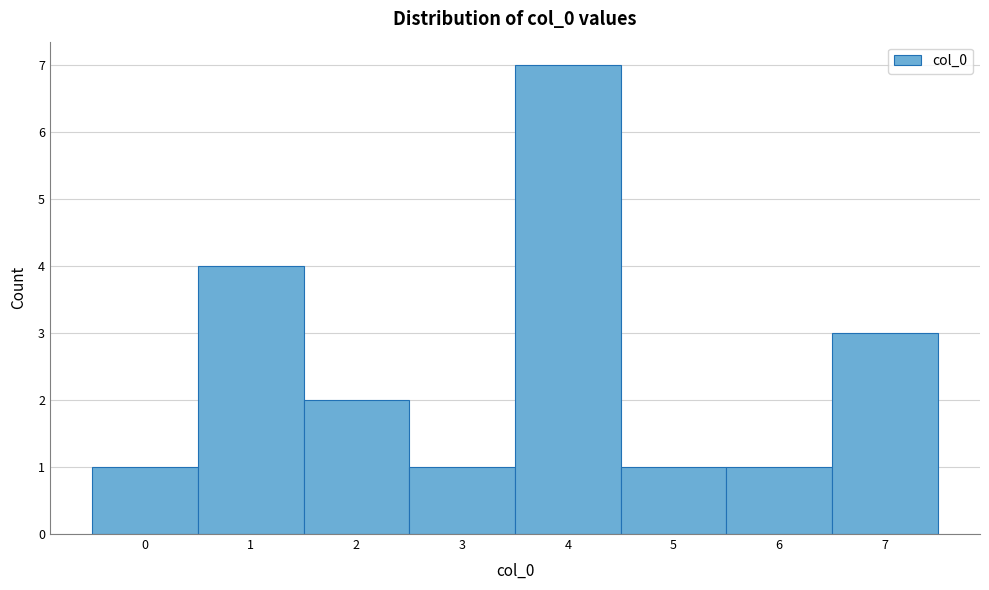

Over which range of the x-axis is the bar tallest?

3.5 to 4.5